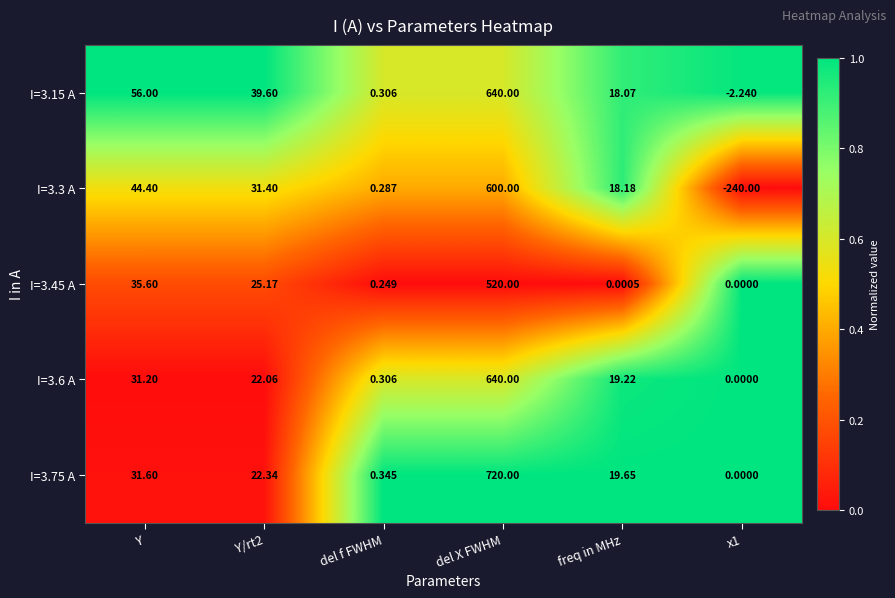

At which category is the sum across all series the highest?

del X FWHM